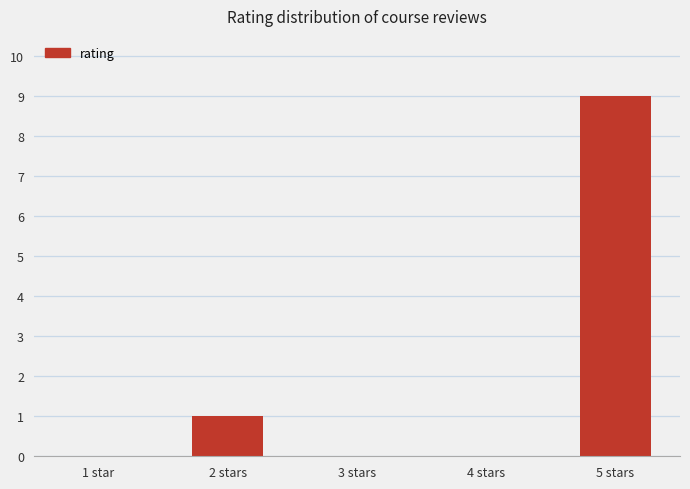

Between 5 stars and 2 stars, which is larger?

5 stars